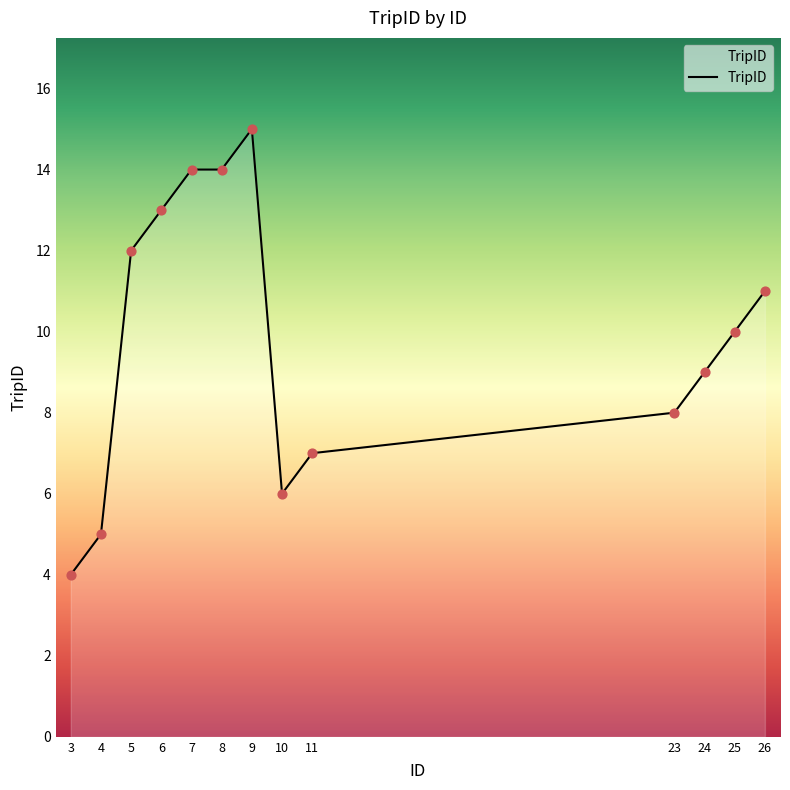

Approximately how many times larger is the value at 5 compared to 11?

1.7